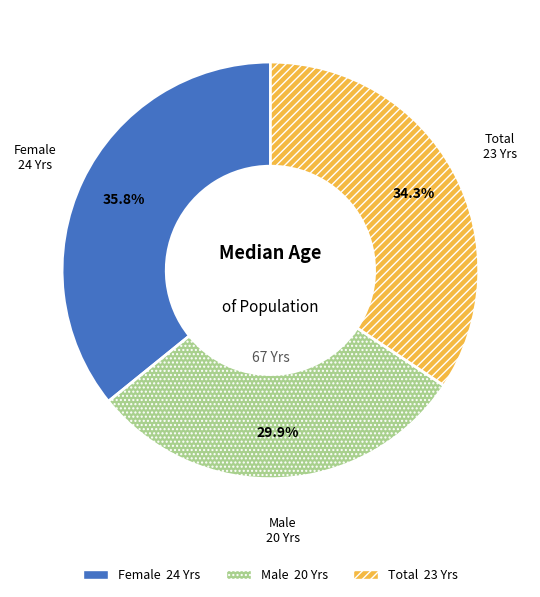

Combined, do Total and Male account for over 50%?

Yes